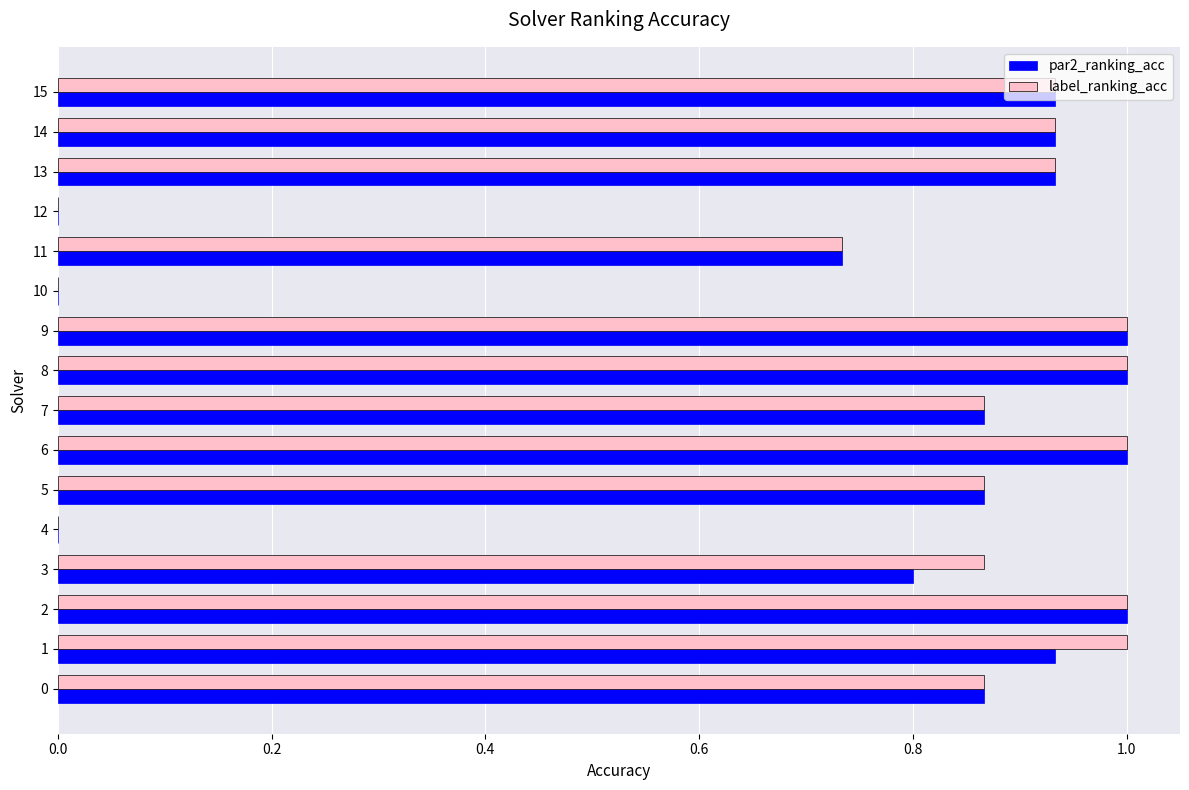

What is the sum of all par2_ranking_acc values?

11.9